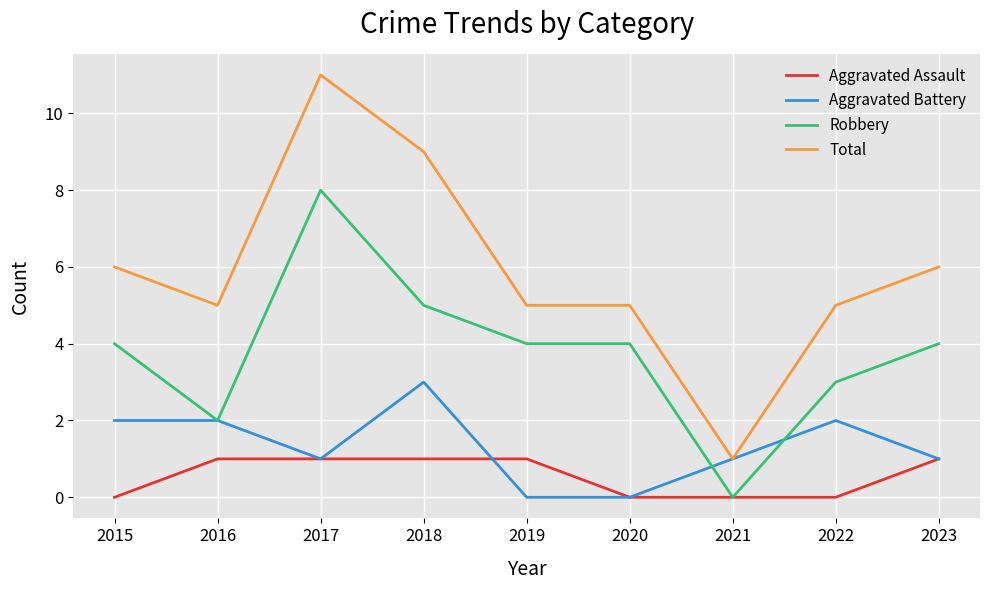

The Total series shows 5 at 2019. True or false?

True